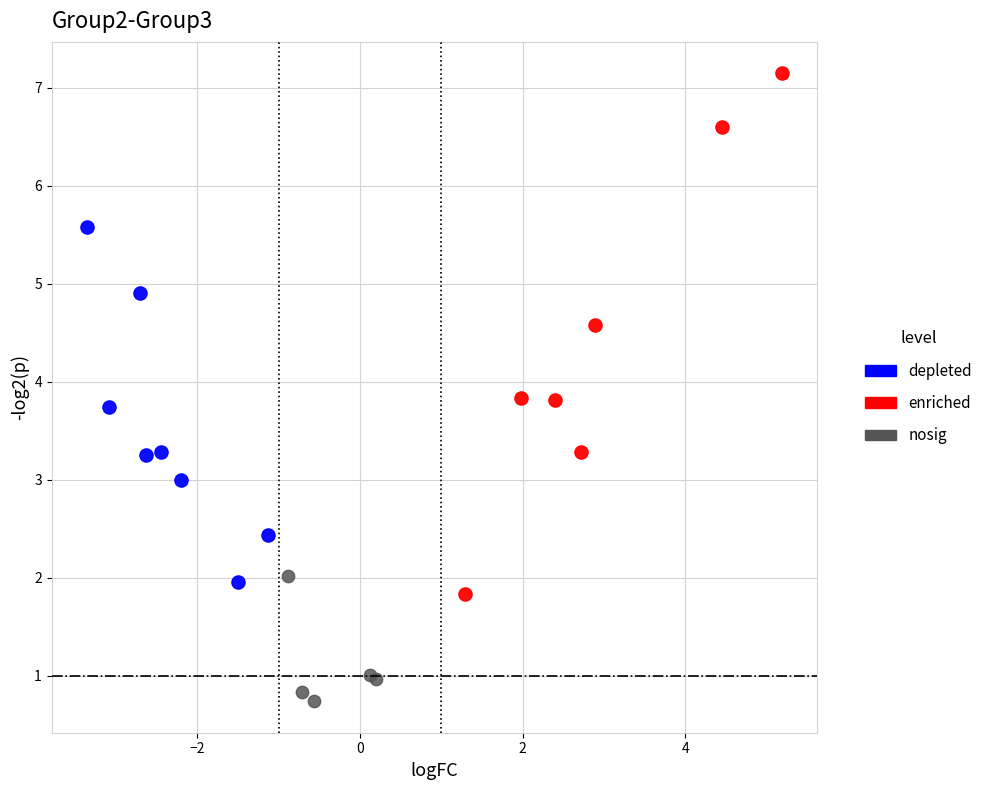

Which series contains the highest Y value?

enriched